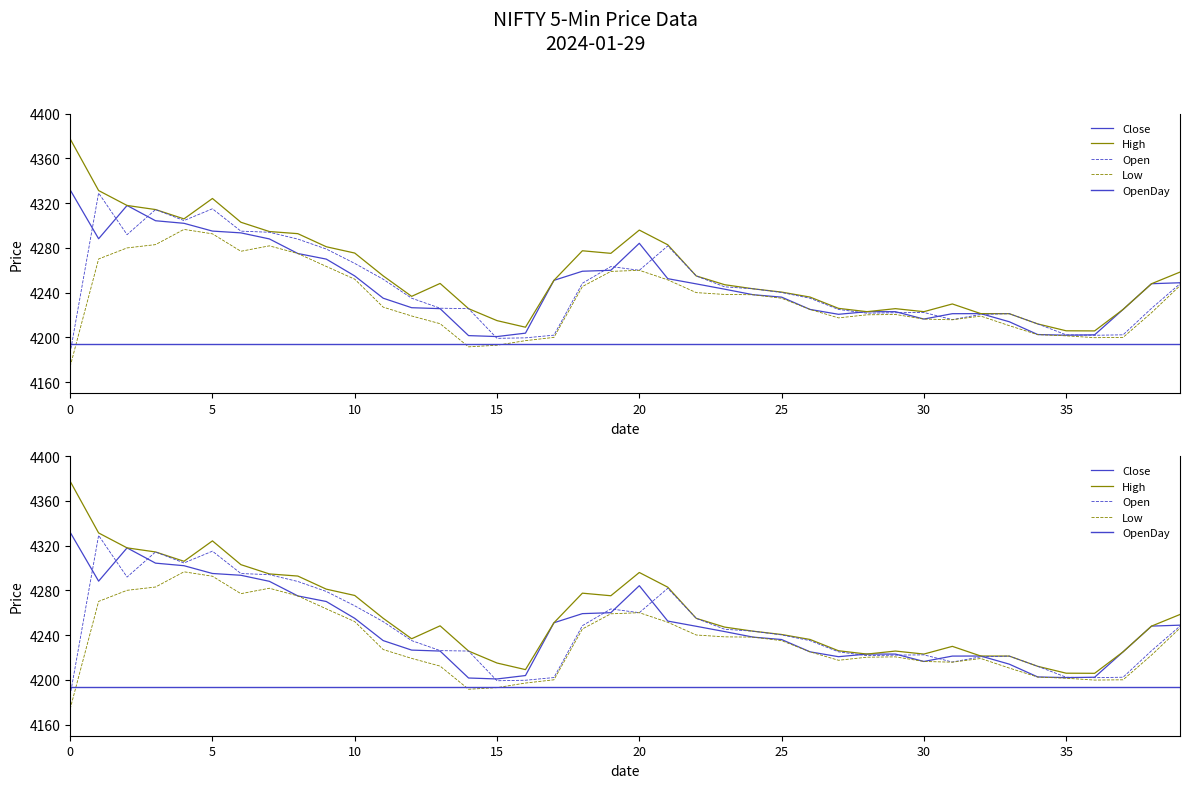

At how many categories does at least one series exceed 4210?

37